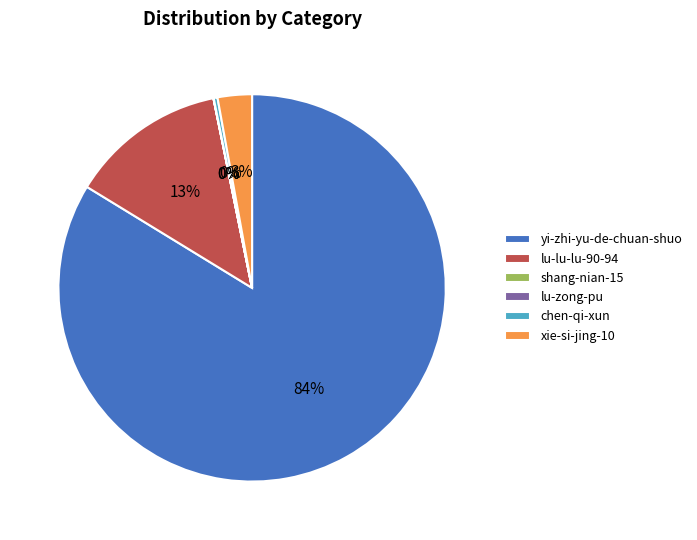

Which category has the biggest portion of the pie?

yi-zhi-yu-de-chuan-shuo